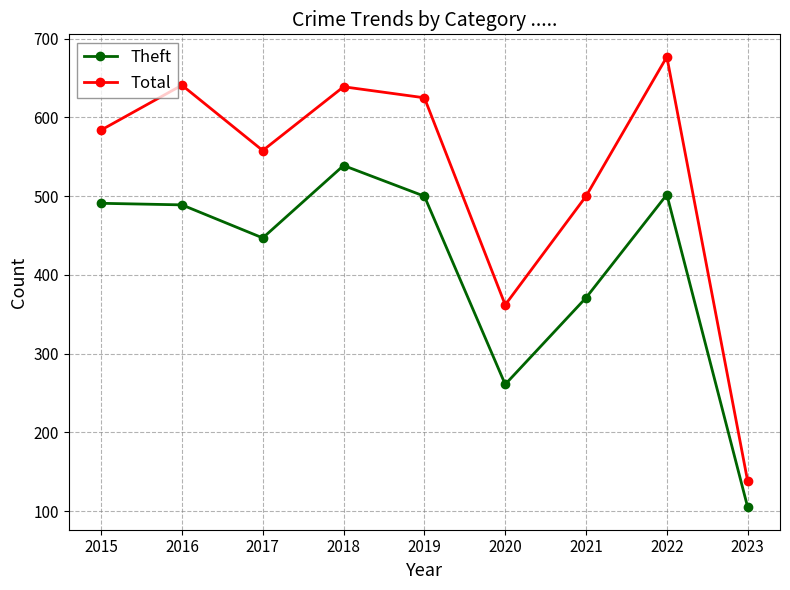

What value does the Total series have at 2017, to the nearest 50?

550